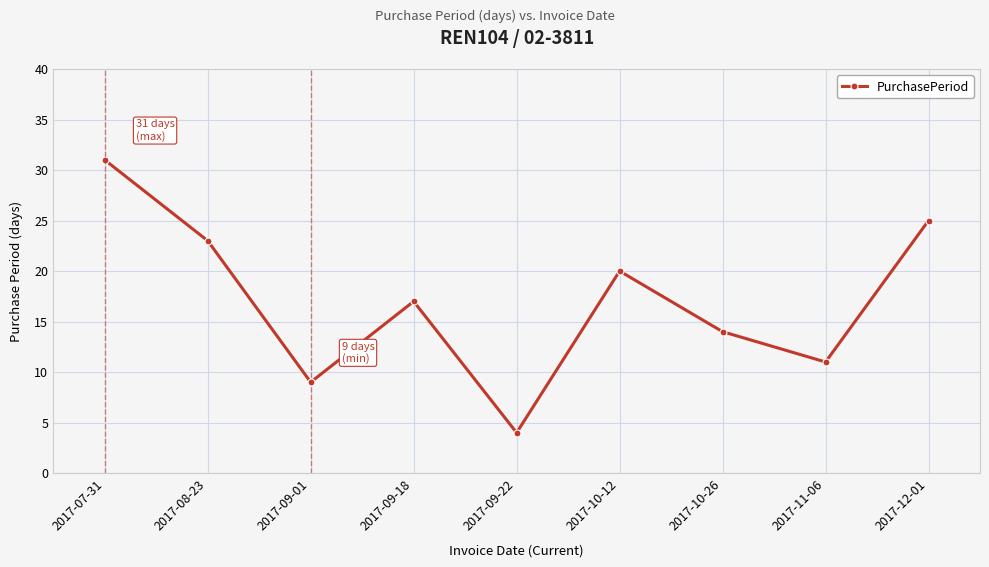

How many points are higher than both their immediate neighbors (excluding endpoints)?

2